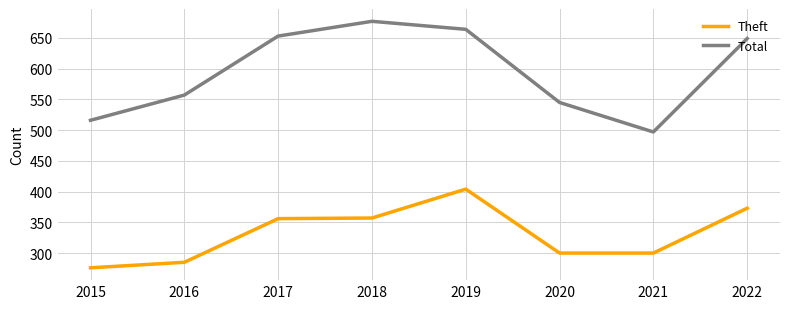

What is the difference between the Total values at 2020 and 2017?

108